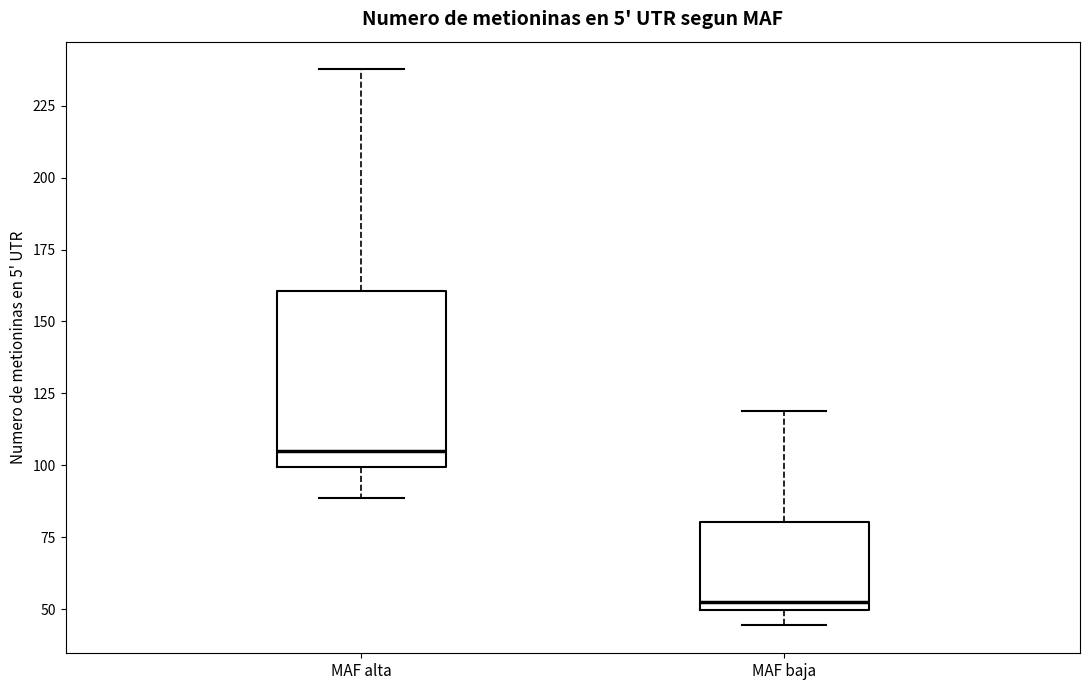

Reading left to right, read every box against the y-axis: the position of its median line, the range the box covers, and the ends of its whiskers. The values are not printed on the chart, so give them approximately, as read against the axis.

MAF alta: median 105, box 100 to 160, whiskers 90 to 240
MAF baja: median 50 (just above the box's lower edge), box 50 to 80, whiskers 45 to 120